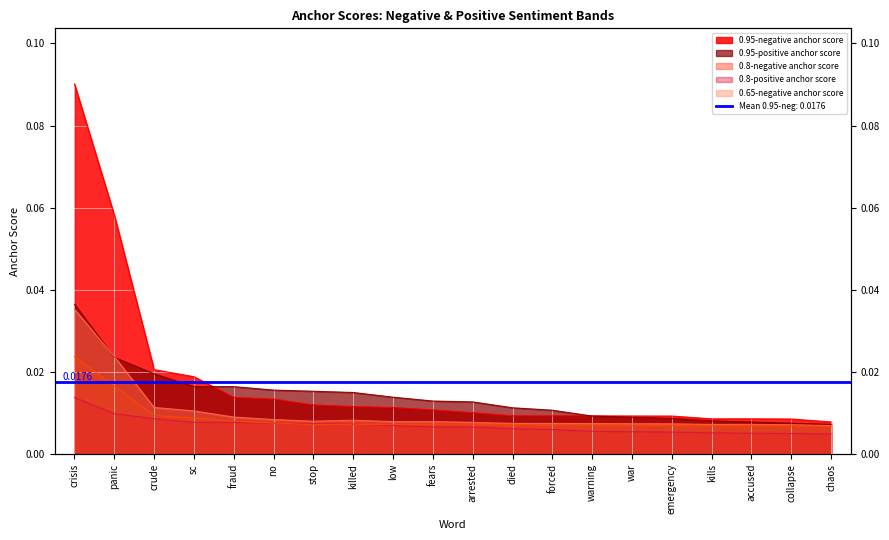

Which series ends up on top after the final intersection of 0.65-negative anchor score and 0.8-positive anchor score?

0.65-negative anchor score